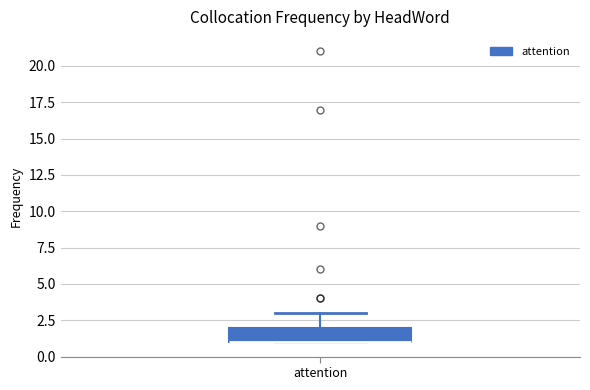

Where is the upper edge of the box for attention on the y-axis? The values are not printed on the chart, so give them approximately, as read against the axis.

2